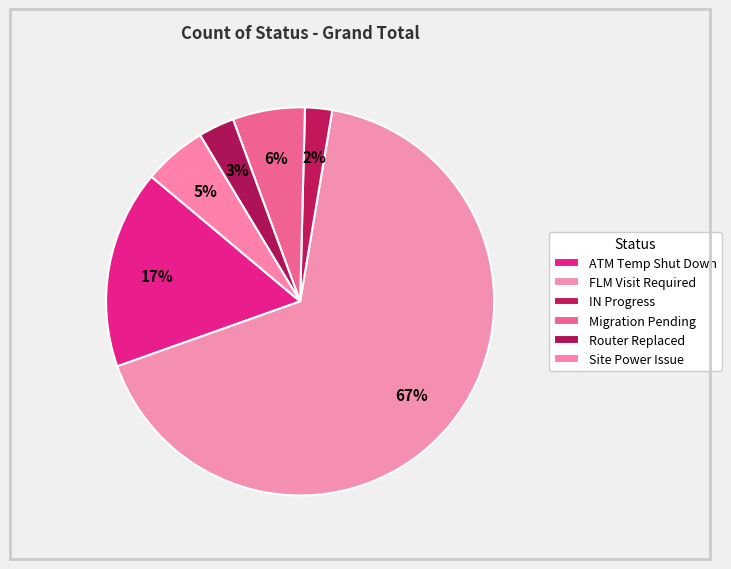

Rank the categories by value from highest to lowest.

FLM Visit Required, ATM Temp Shut Down, Migration Pending, Site Power Issue, Router Replaced, IN Progress